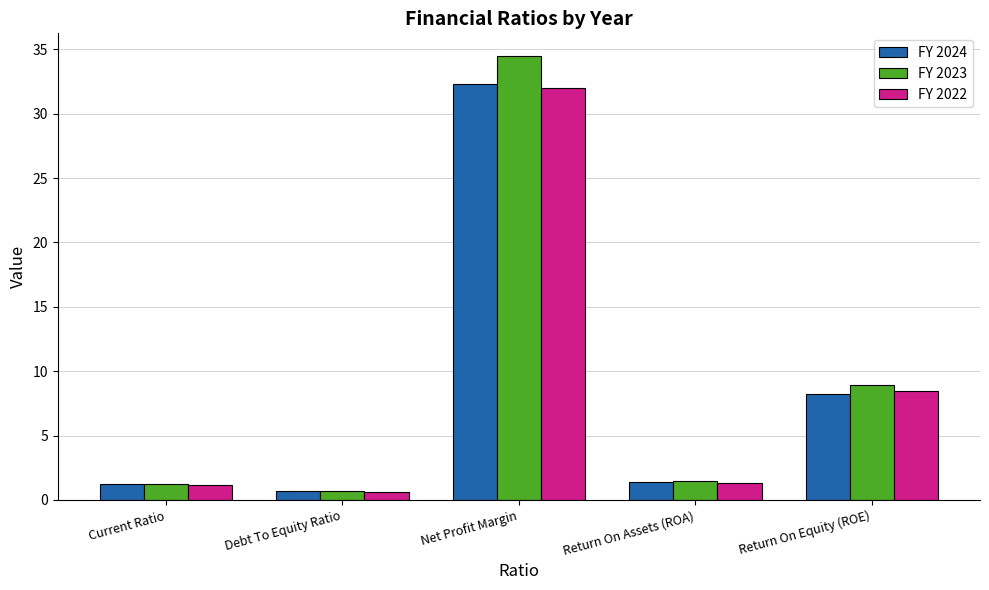

Is it true that FY 2022 equals 0.6 at Debt To Equity Ratio?

True